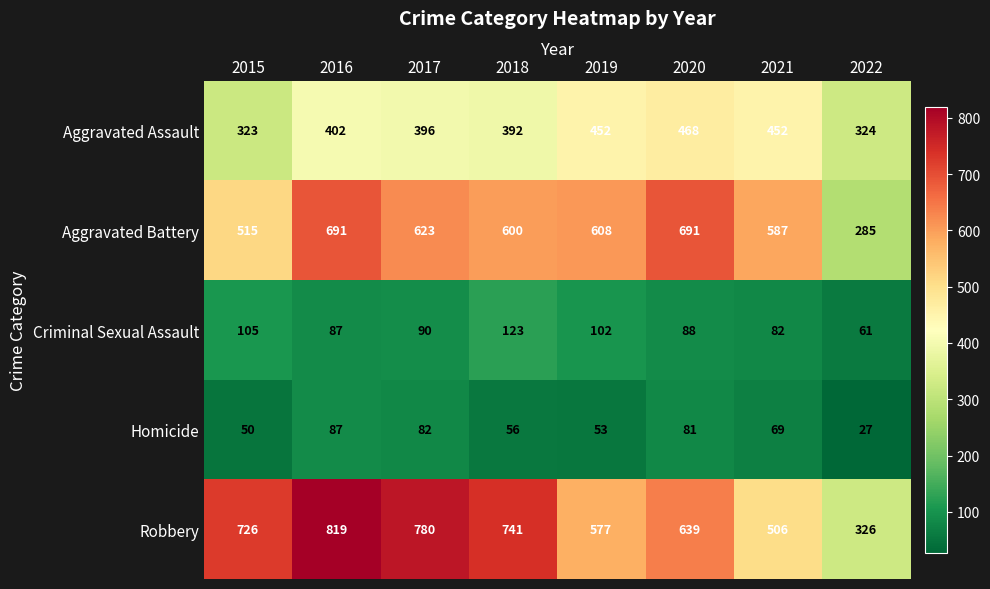

Count the number of data series in this chart.

5